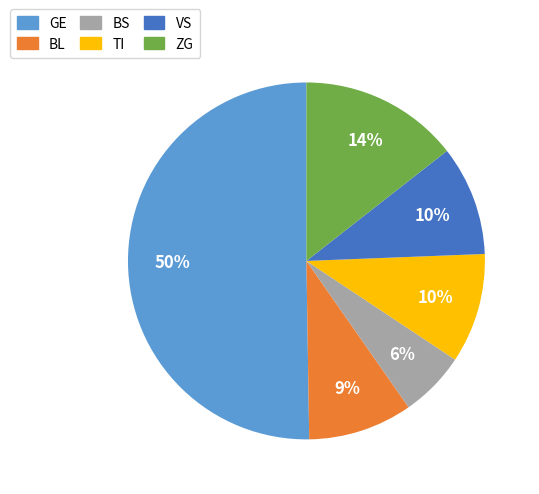

To the nearest percent, what is the average slice percentage?

17%